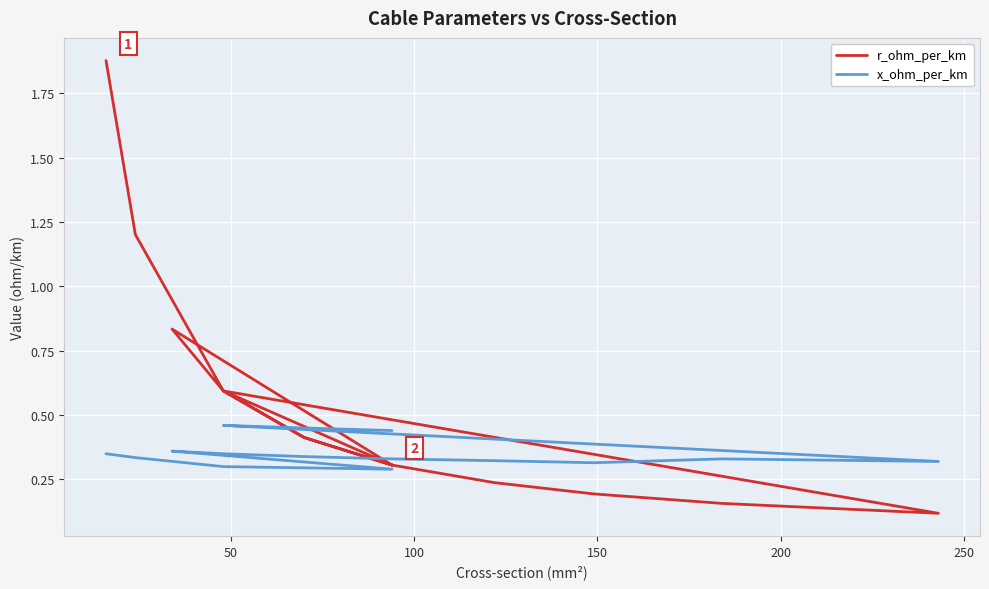

Which series ends up on top after the final intersection of x_ohm_per_km and r_ohm_per_km?

x_ohm_per_km